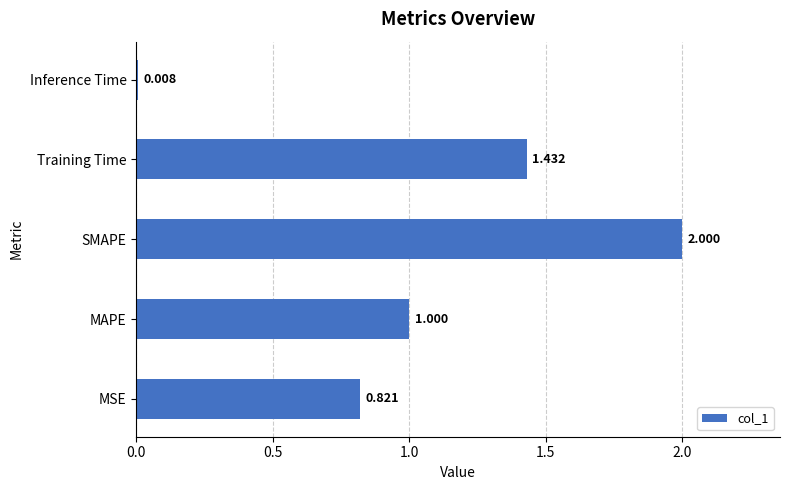

What is the maximum value shown in the chart?

2.0